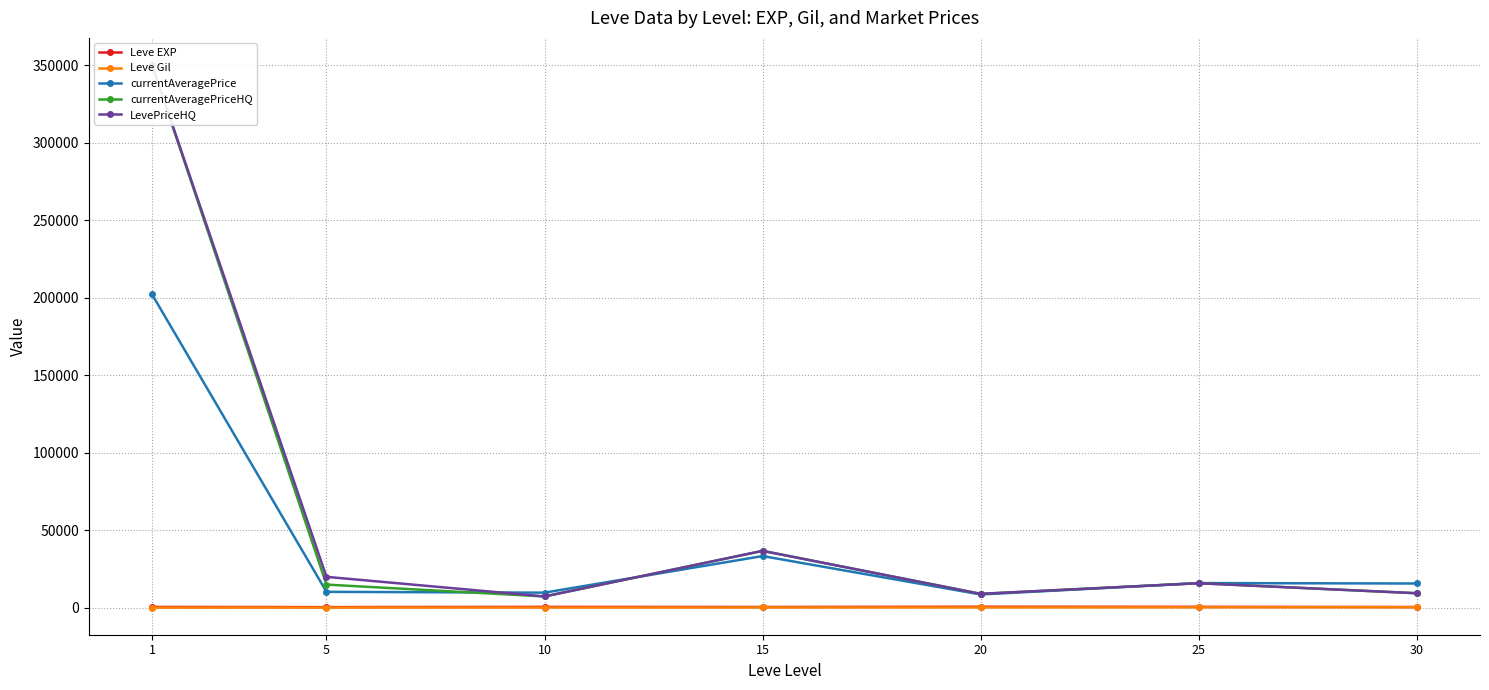

What are all the series names shown in the legend?

Leve EXP, Leve Gil, currentAveragePrice, currentAveragePriceHQ, LevePriceHQ